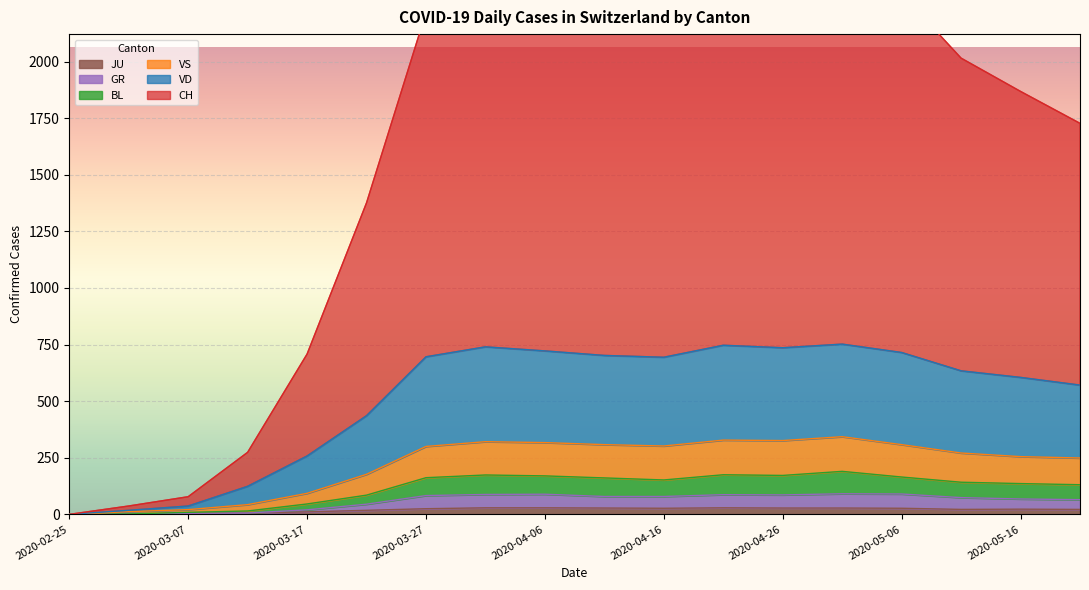

At which category does the chart reach its peak across all series?

2020-04-06